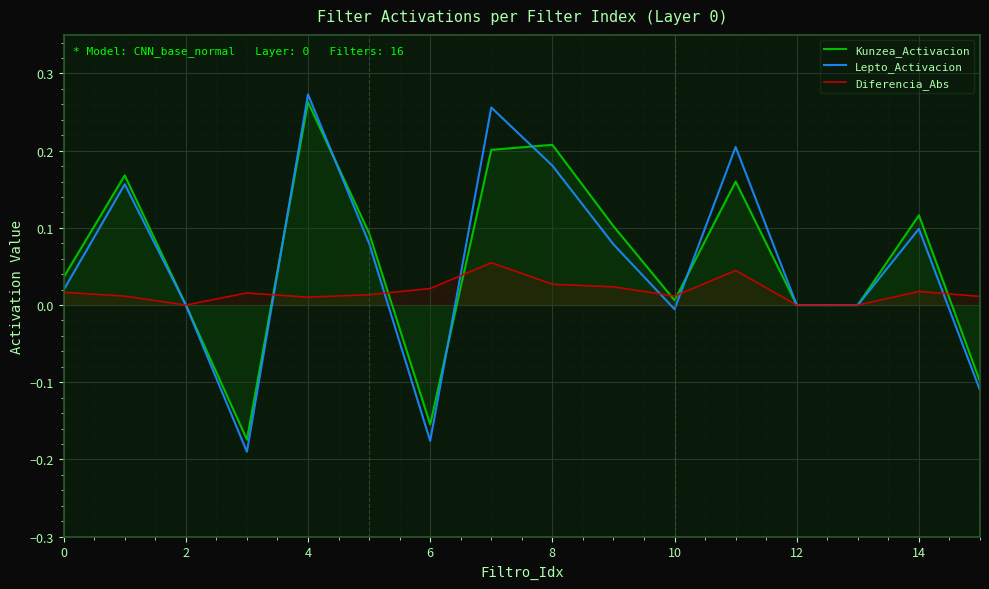

True or false: Lepto_Activacion has a value of 0.2 at 14.

False